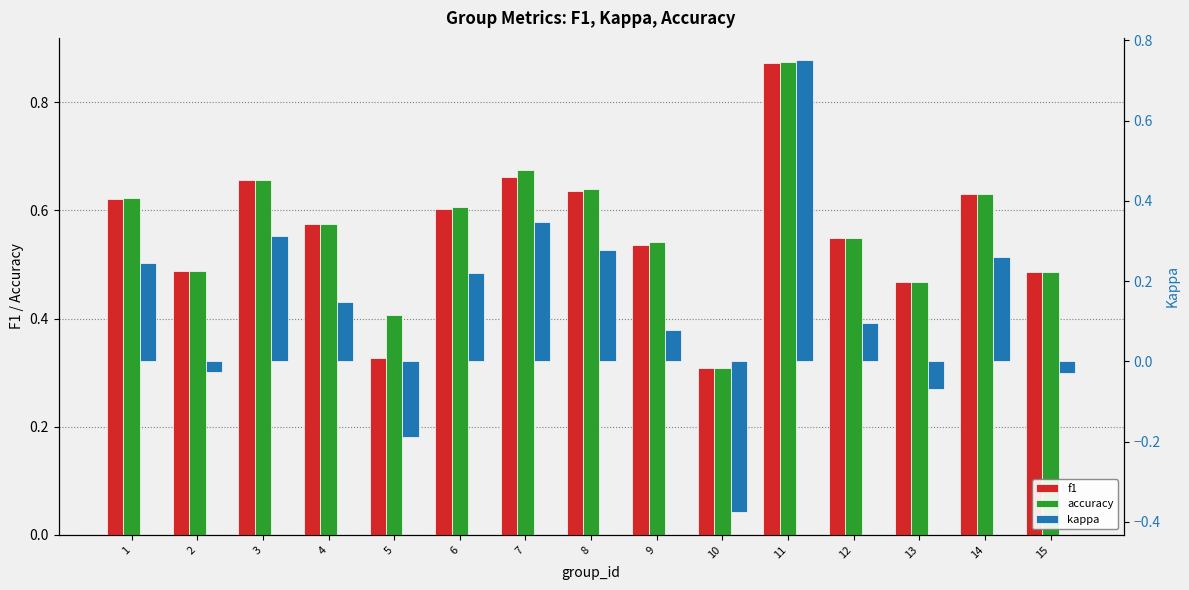

Rank the categories by kappa value from highest to lowest.

11, 7, 3, 8, 14, 1, 6, 4, 12, 9, 2, 15, 13, 5, 10